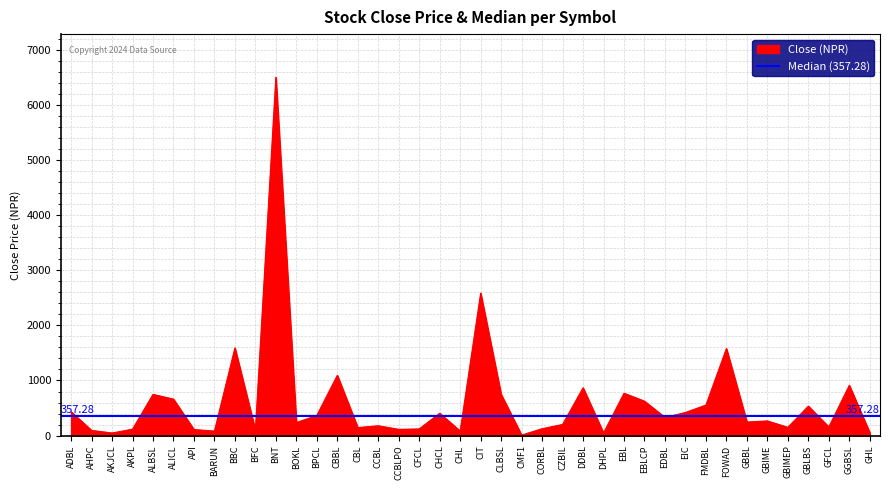

What is the label of the 16th point from the right?

CZBIL